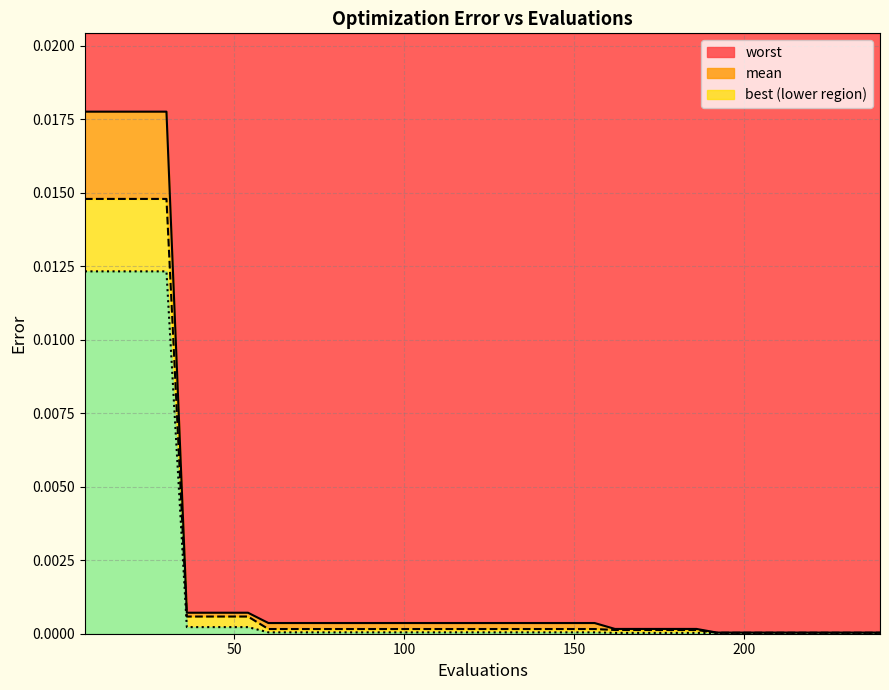

Which category has the highest value in the mean series?

6